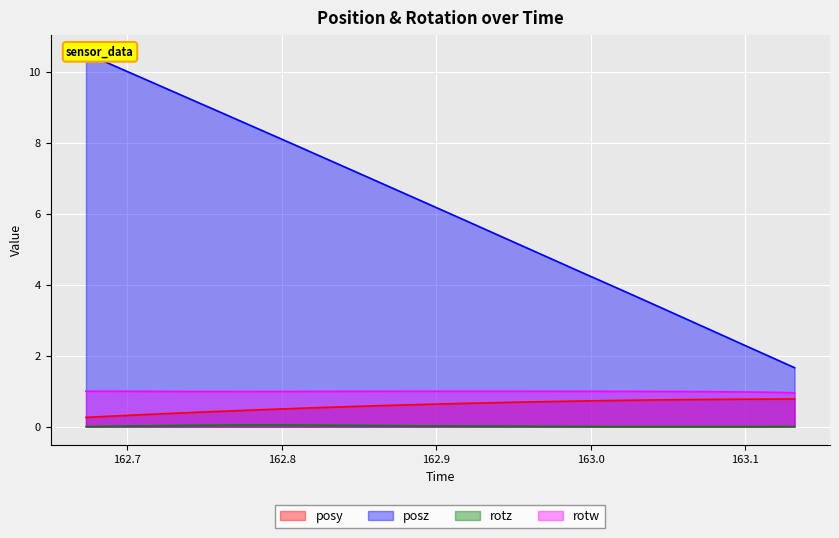

True or false: rotw and rotz cross at least once.

False